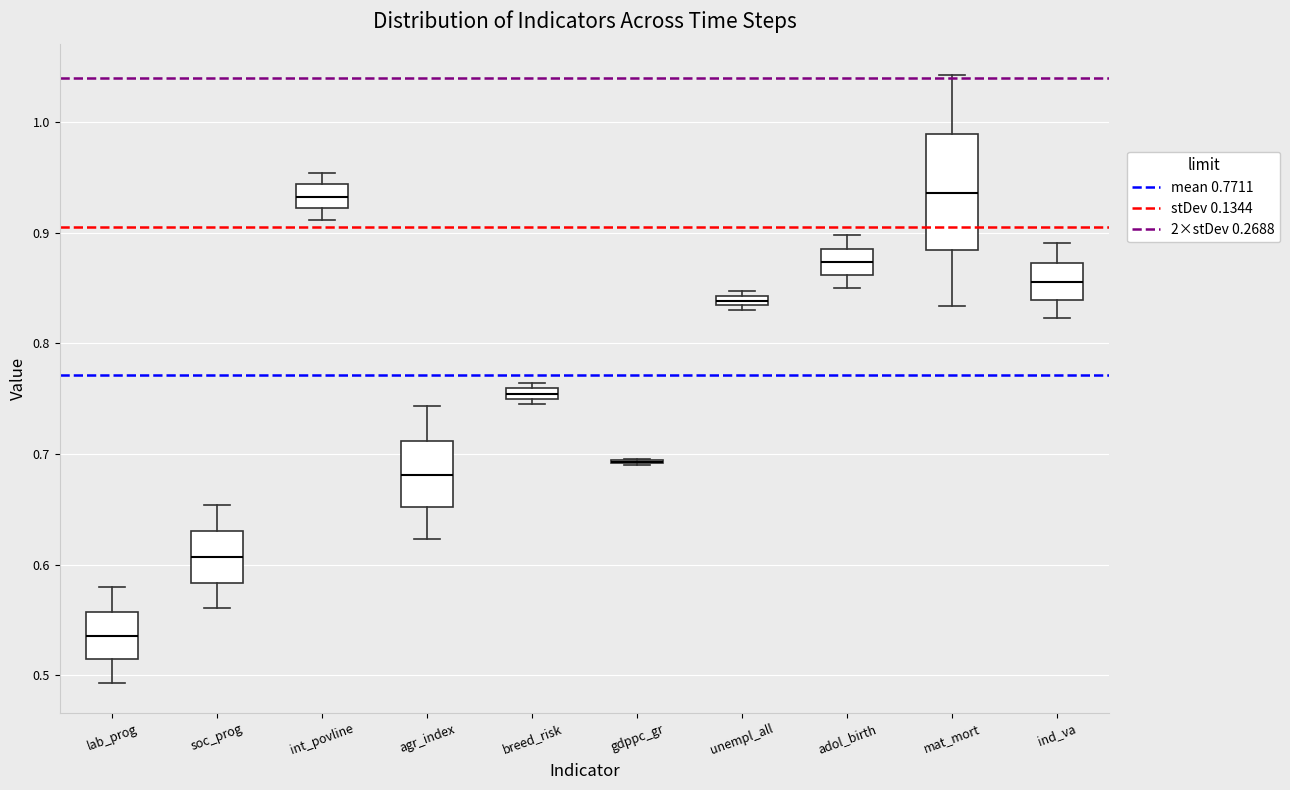

Which box is the tallest, from its lower edge to its upper edge?

mat_mort